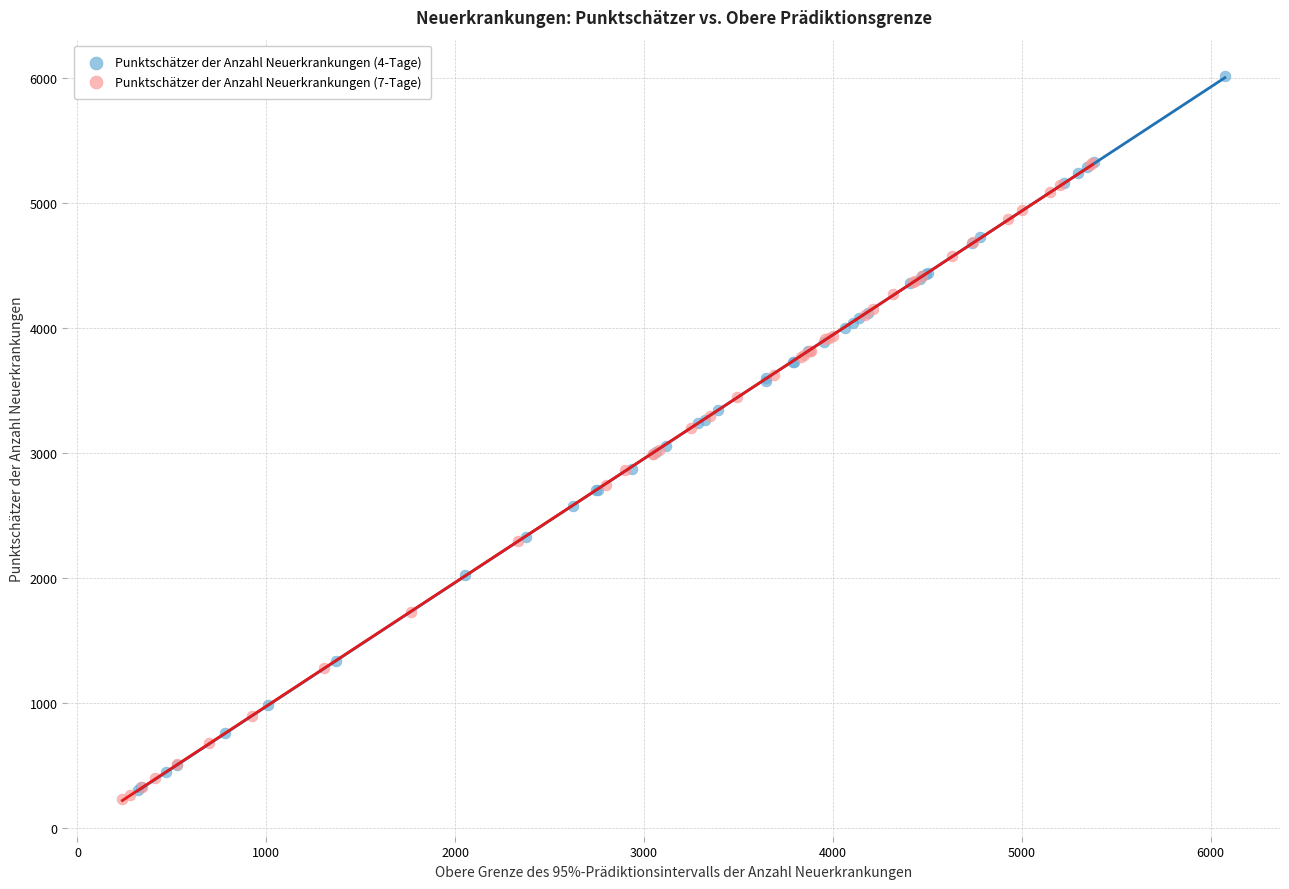

Which series has the largest Y range (max minus min)?

Punktschätzer der Anzahl Neuerkrankungen (4-Tage)